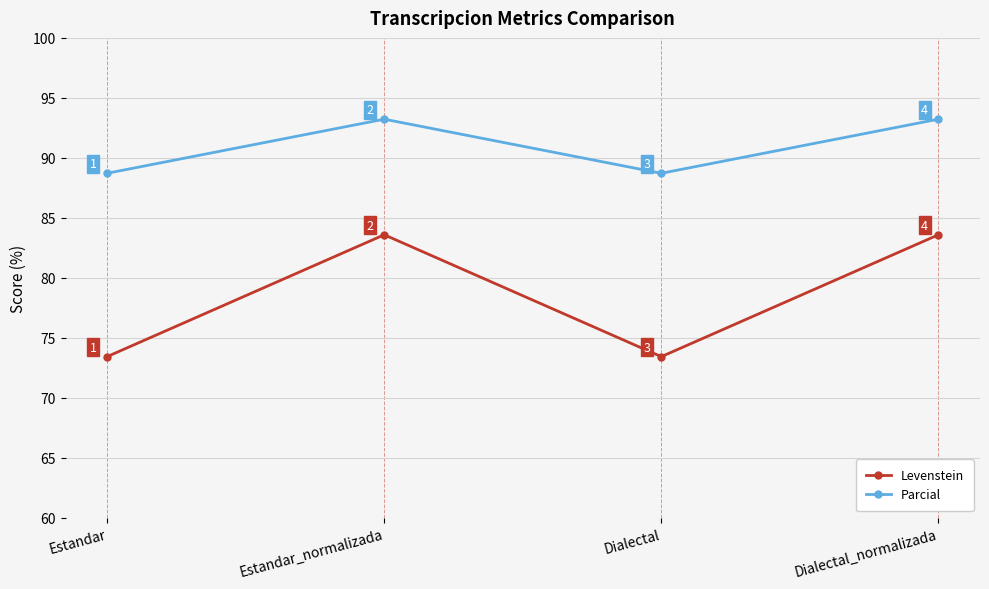

How many interior local valleys does the Parcial series have?

1